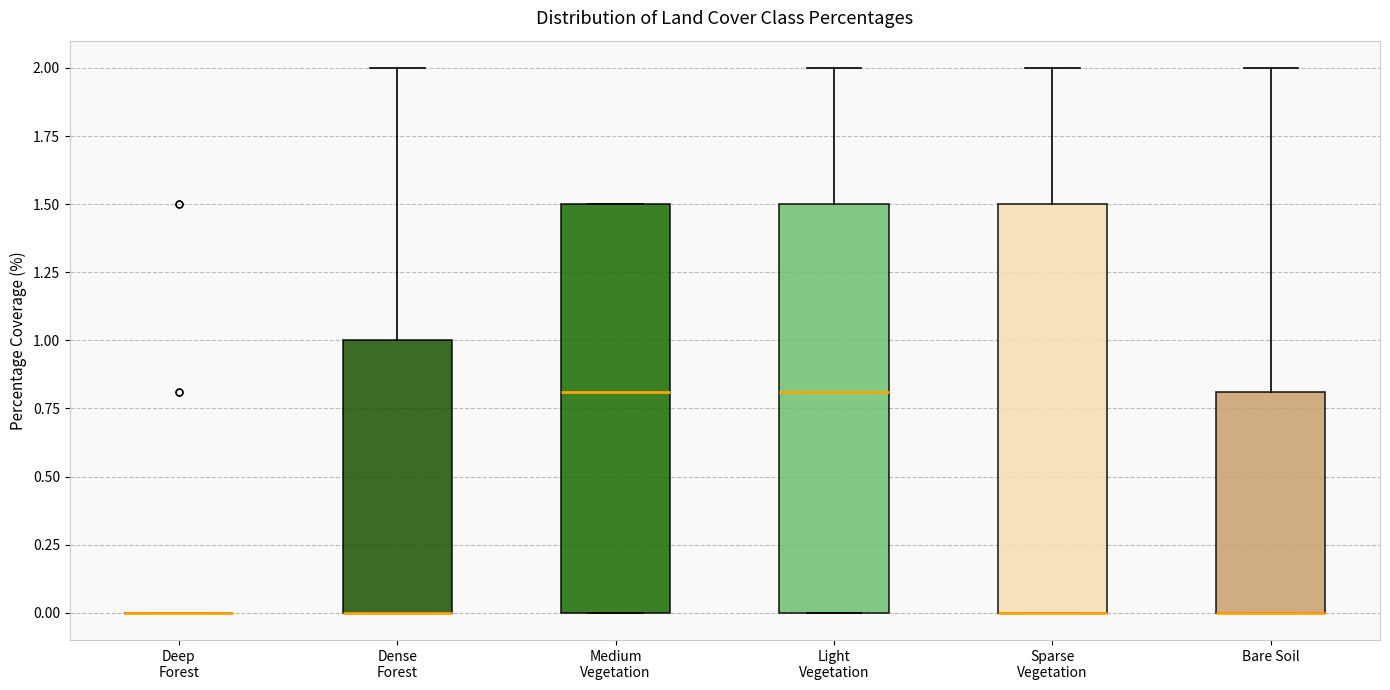

Reading left to right, transcribe this box plot: for each box, give where its median line is, the range the box spans, and where its two whiskers end, as read against the y-axis. The values are not printed on the chart, so give them approximately, as read against the axis.

Deep Forest: box collapsed to a line at 0.0, whiskers 0.0 to 0.0
Dense Forest: median 0.0 (drawn on the box's lower edge), box 0.0 to 1.0, whiskers 0.0 to 2.0
Medium Vegetation: median 0.8, box 0.0 to 1.5, whiskers 0.0 to 1.5
Light Vegetation: median 0.8, box 0.0 to 1.5, whiskers 0.0 to 2.0
Sparse Vegetation: median 0.0 (drawn on the box's lower edge), box 0.0 to 1.5, whiskers 0.0 to 2.0
Bare Soil: median 0.0 (drawn on the box's lower edge), box 0.0 to 0.8, whiskers 0.0 to 2.0